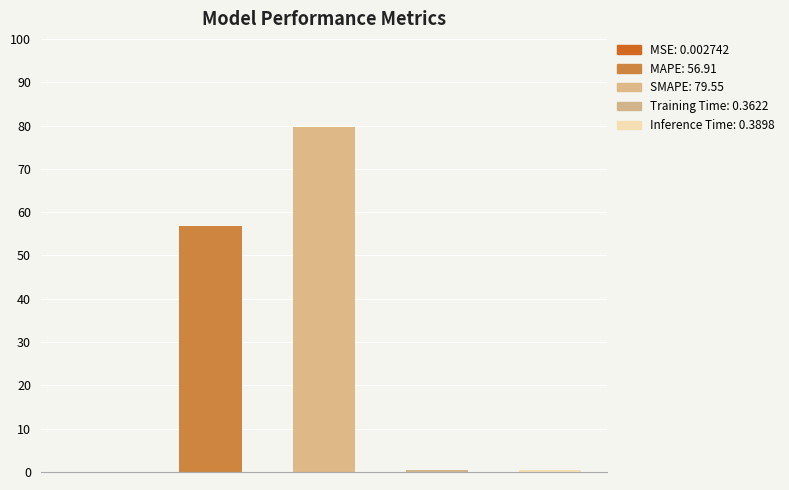

Reading right to left, transcribe all the data shown in this chart.

Inference Time=0.4	Training Time=0.4	SMAPE=79.5	MAPE=56.9	MSE=0.0